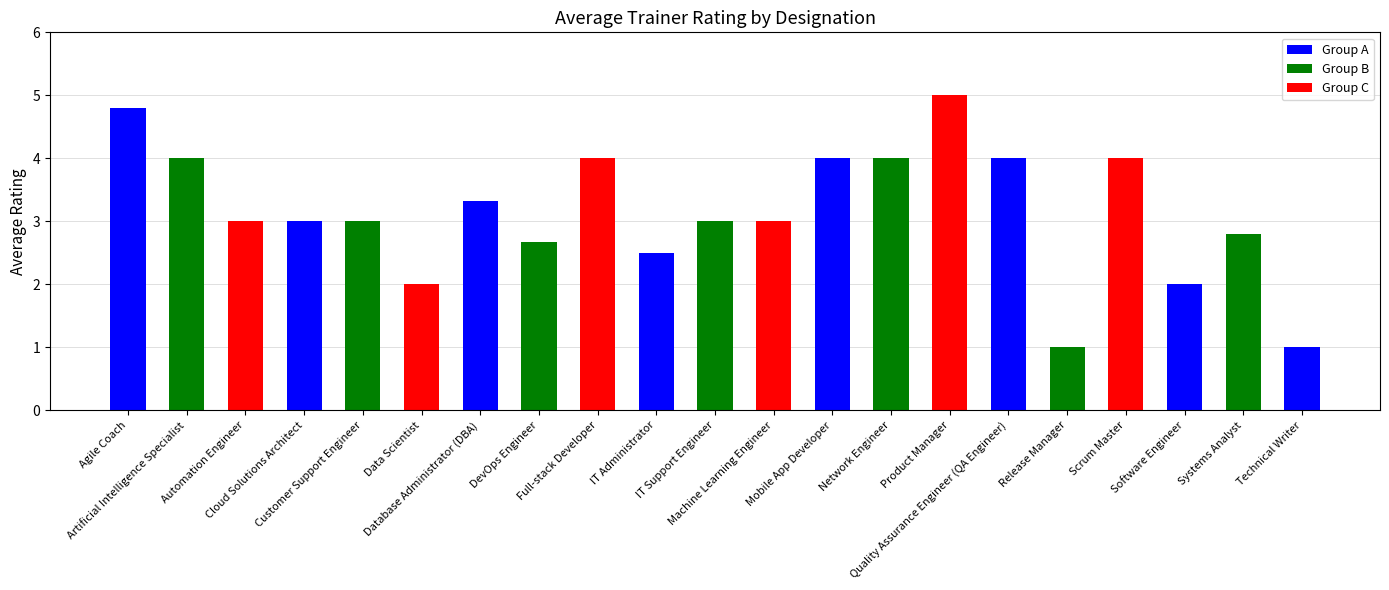

Does the chart contain any negative values?

No